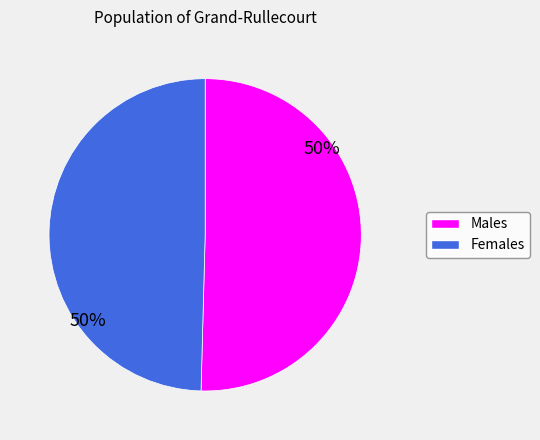

To the nearest percent, what is the average slice percentage?

50%